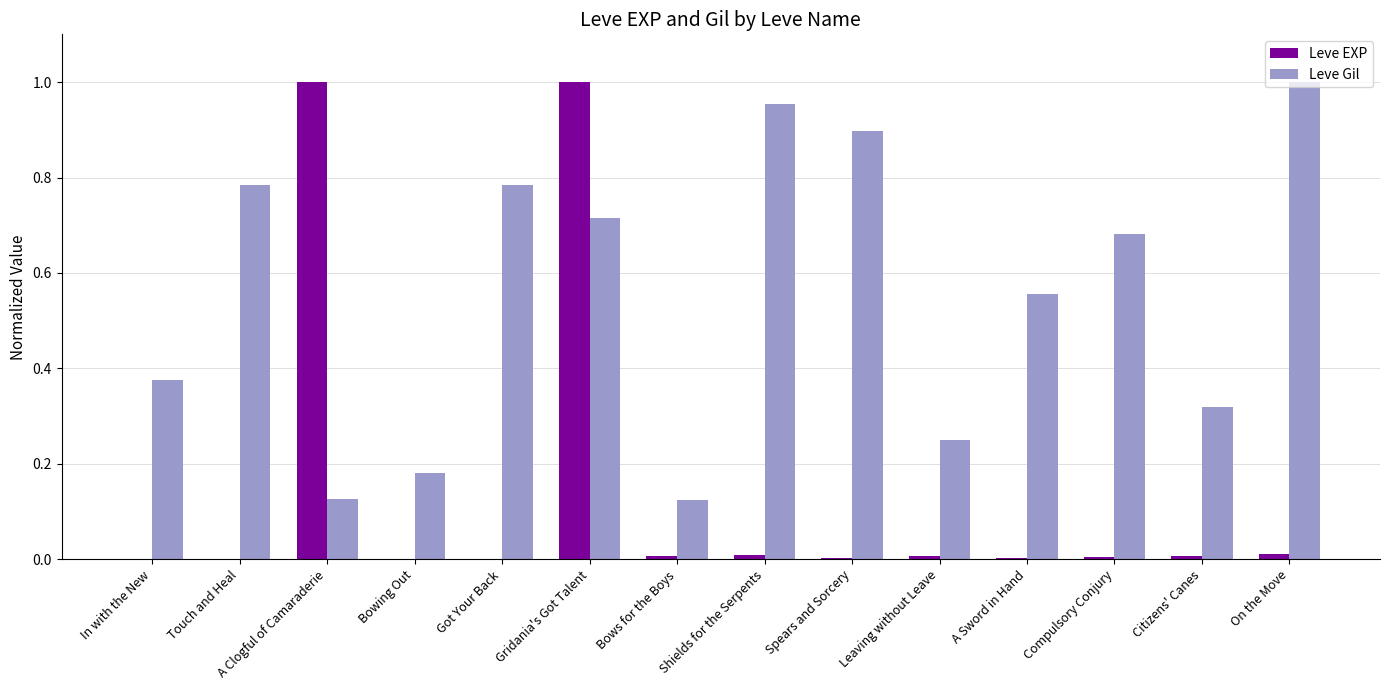

True or false: Leve Gil has a value of 0.2 at Compulsory Conjury.

False